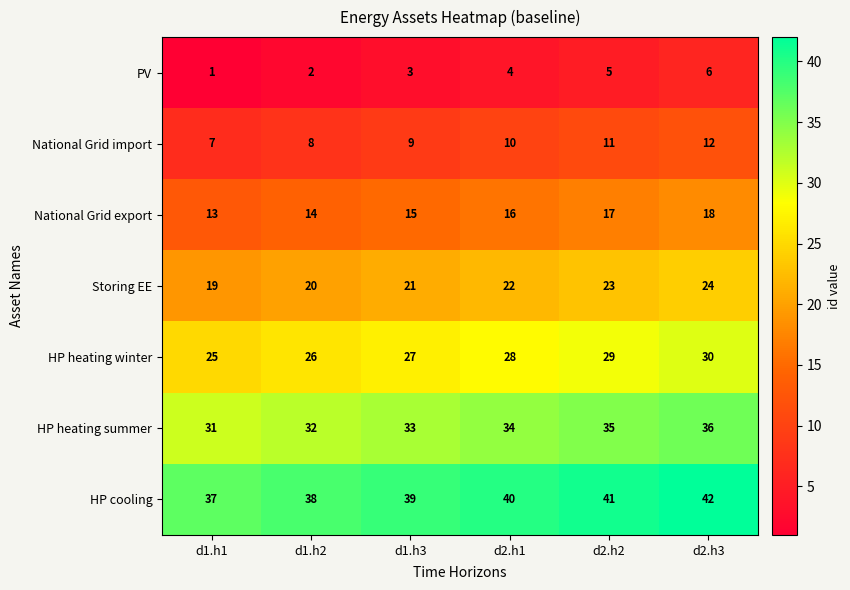

What is the spread (max minus min) of values at d1.h3?

36